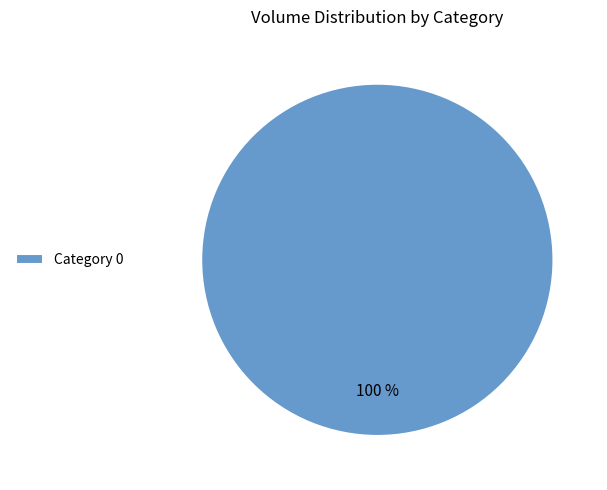

True or false: Category 0 accounts for 100% of the total.

True